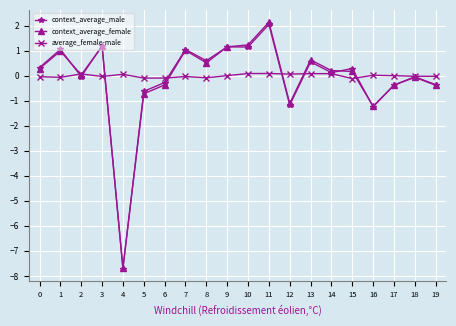

At which label does context_average_male reach its peak?

11